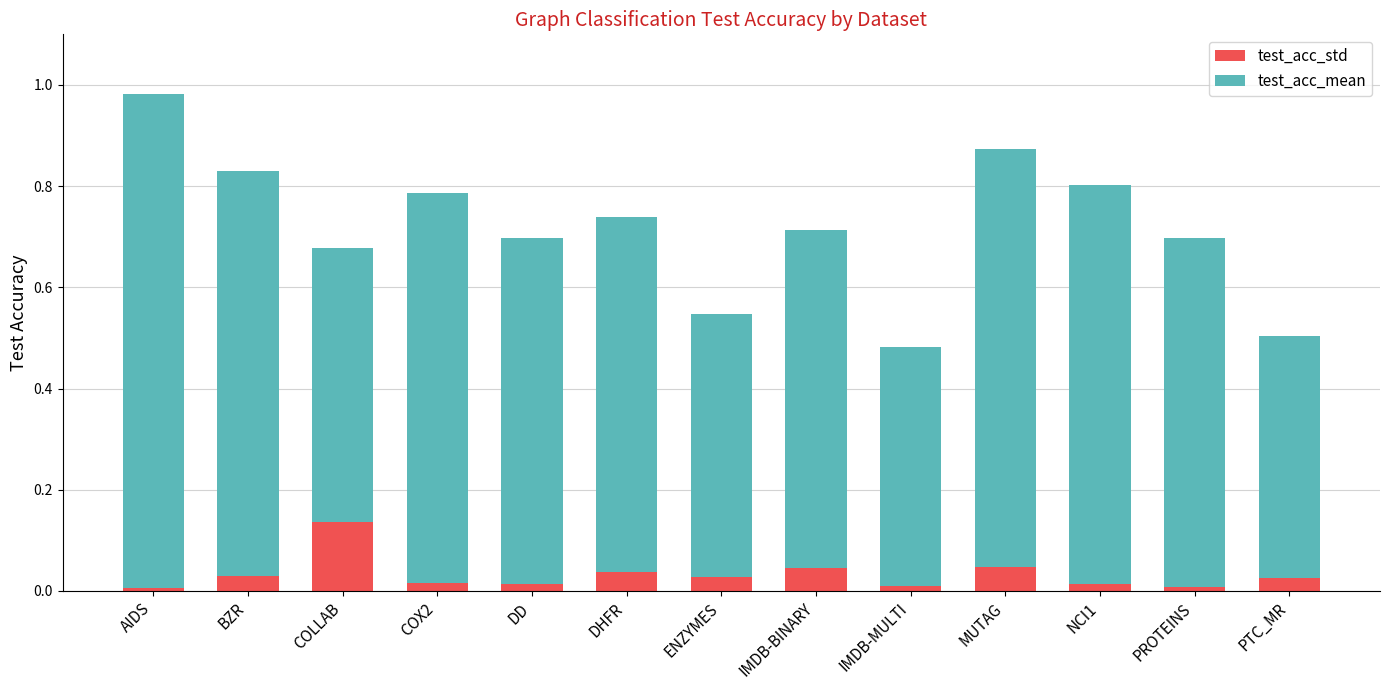

Is it true that test_acc_std equals 0.0 at AIDS?

True